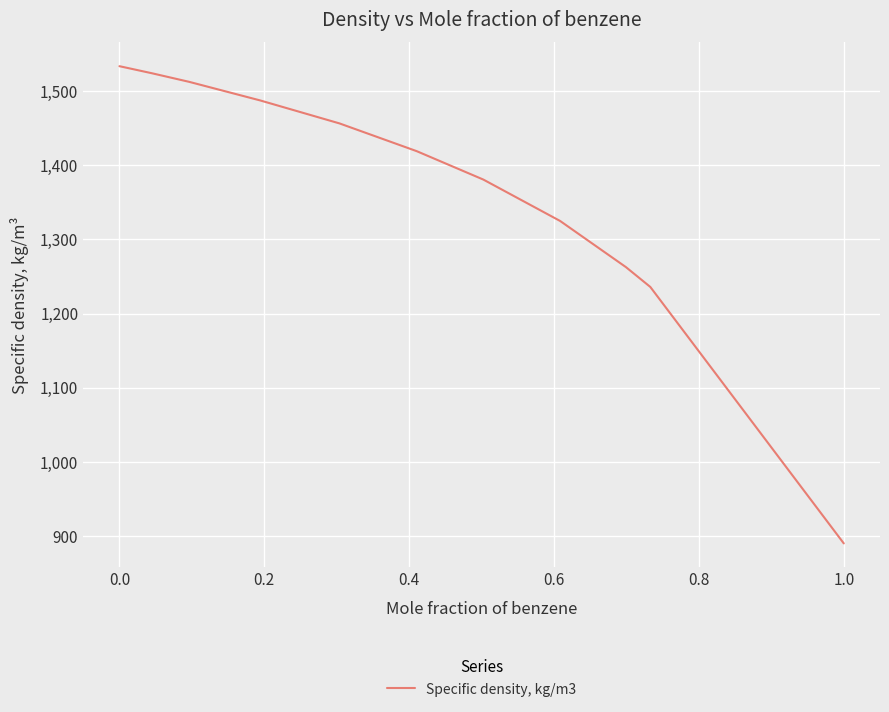

What is the maximum value shown in the chart?

1534.0